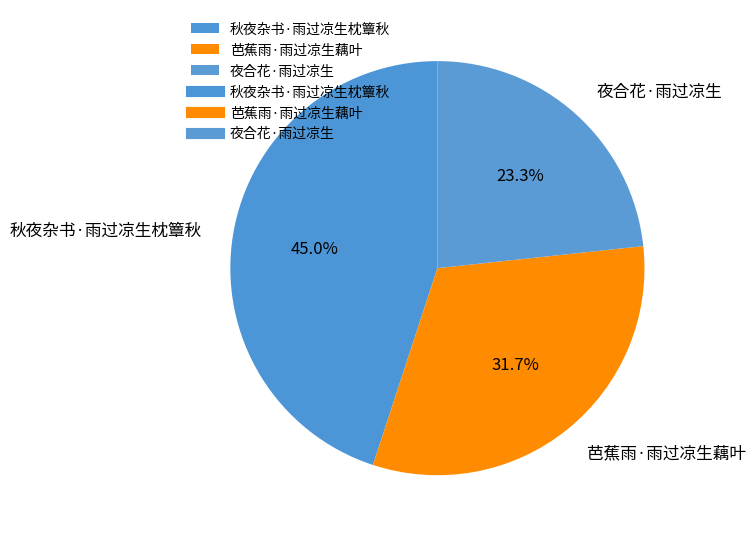

Approximately how many times larger is the value at 秋夜杂书·雨过凉生枕簟秋 compared to 夜合花·雨过凉生?

1.9